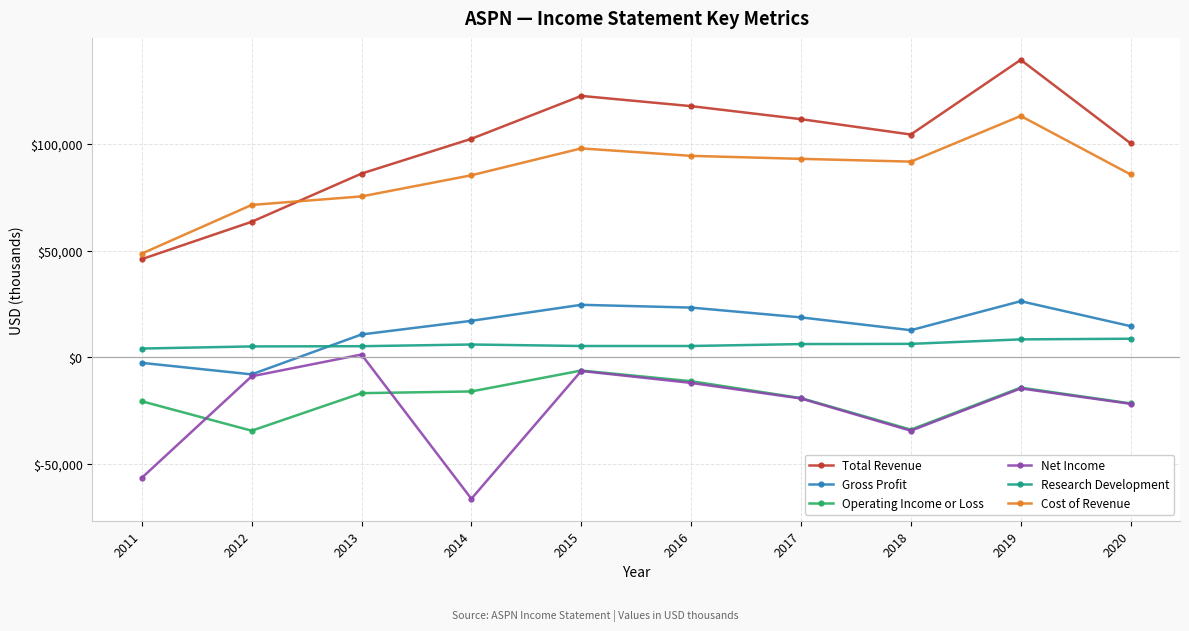

How many lines are shown in the chart?

6